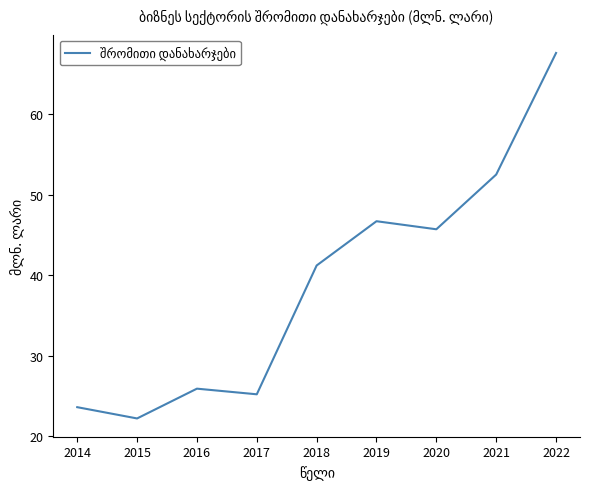

Where is the first local maximum?

2016